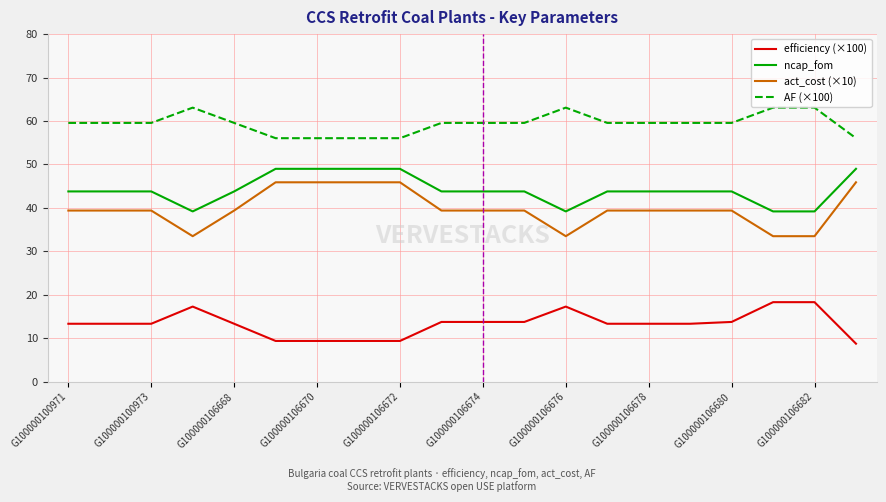

List the series in order of their peak value, lowest first.

efficiency (×100), act_cost (×10), ncap_fom, AF (×100)